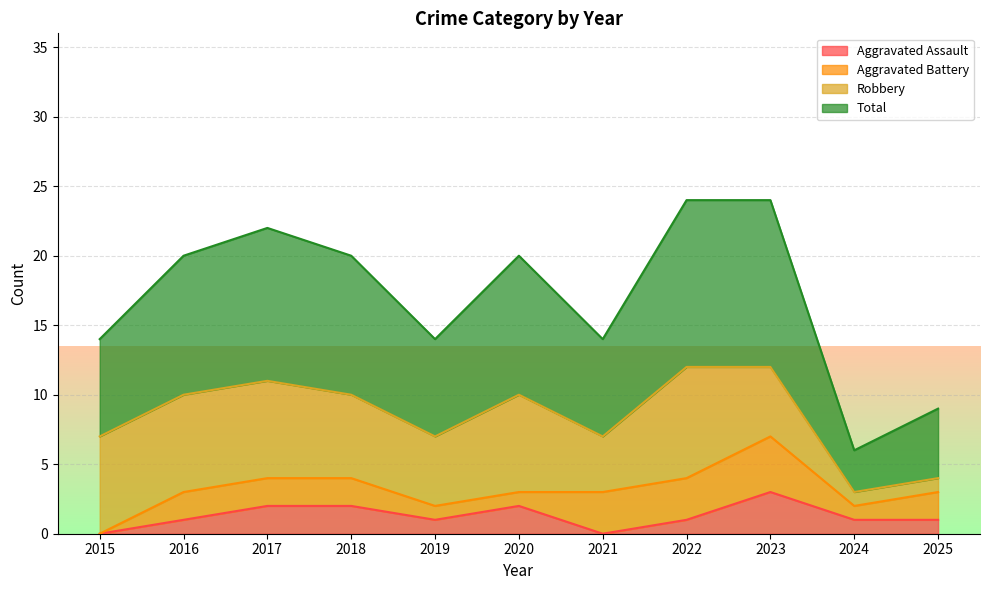

What is the difference between the highest and lowest values at 2022?

23